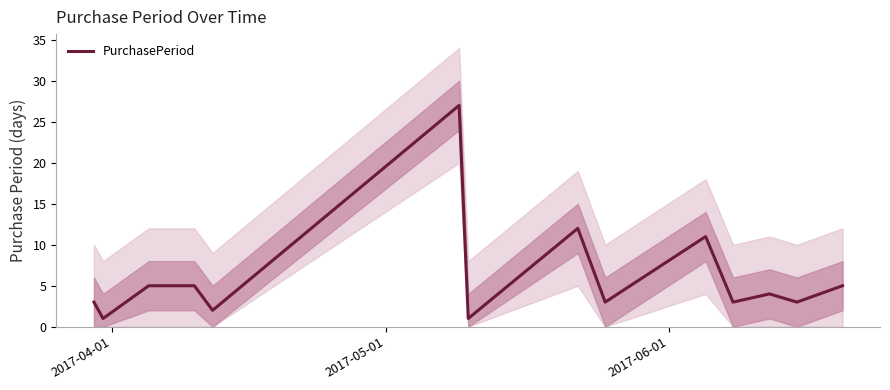

Does the chart have visible grid lines?

No